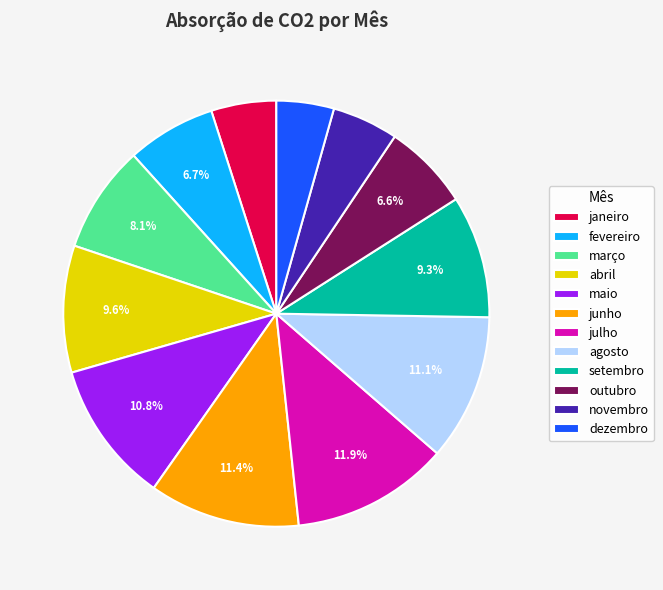

Which slice is the smallest?

dezembro